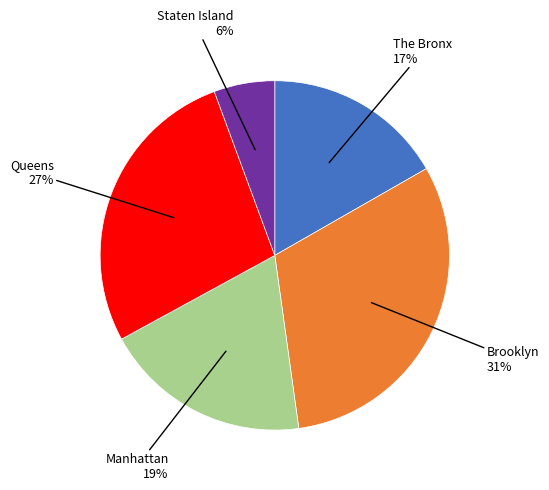

How many slices are in this pie chart?

5